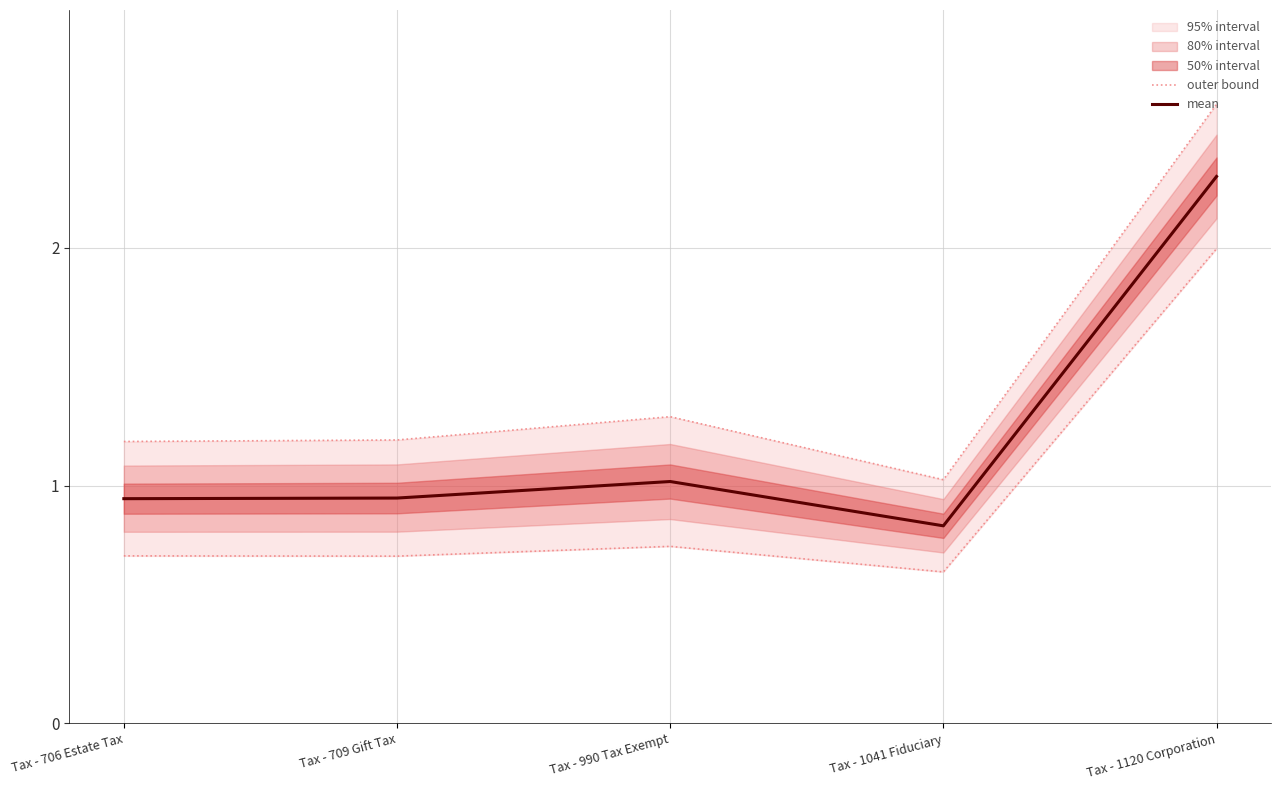

Which series has the largest total across all categories?

outer bound